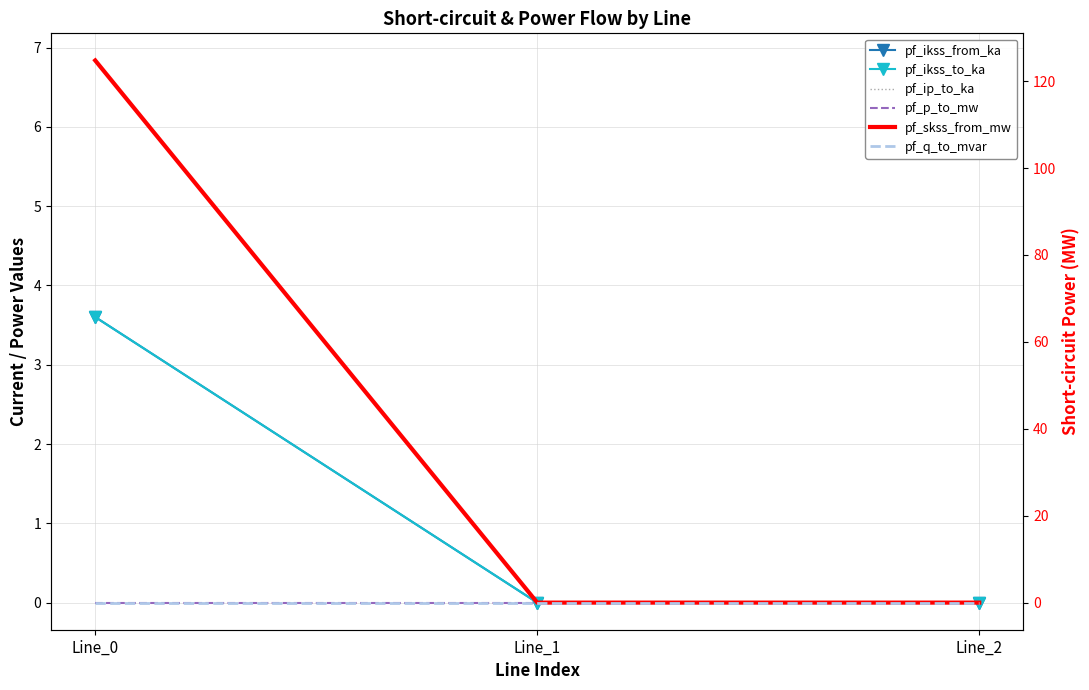

Is the value of pf_p_to_mw at Line_0 greater than the value of pf_ip_to_ka at Line_1?

No